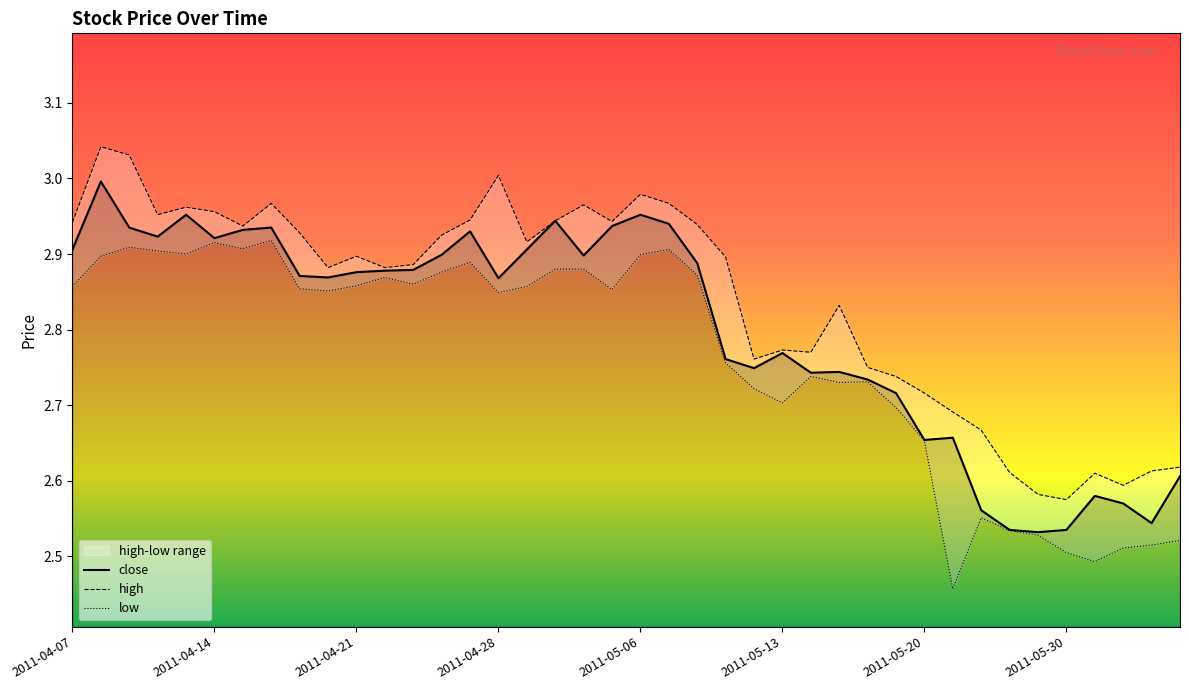

How many interior local valleys does the low series have?

10